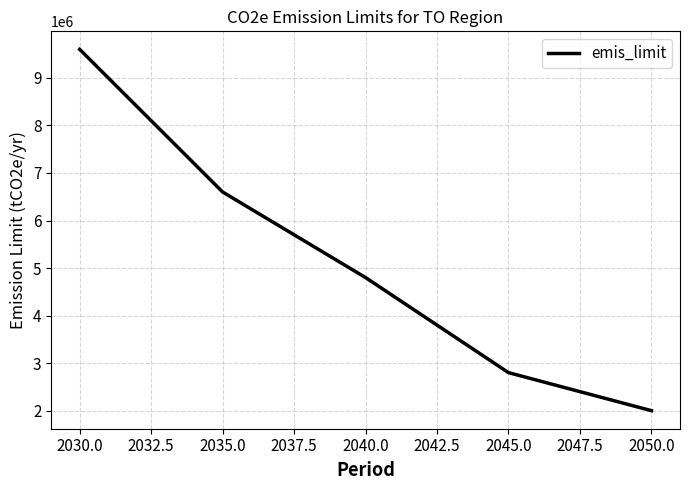

List the labels in order of value, smallest first.

2050.0, 2045.0, 2040.0, 2035.0, 2030.0